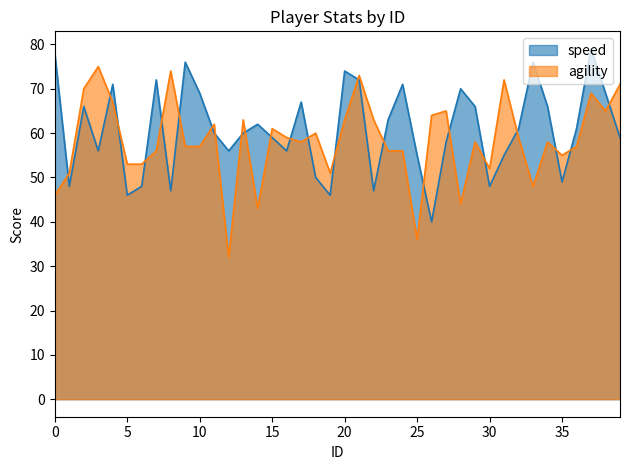

Which has a higher value, 26 or 6?

6